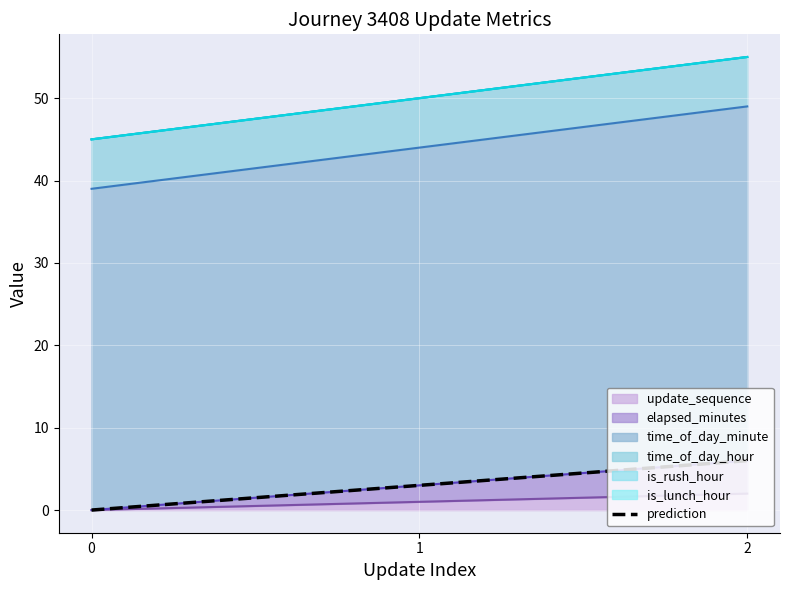

Count the number of categories in the chart.

3